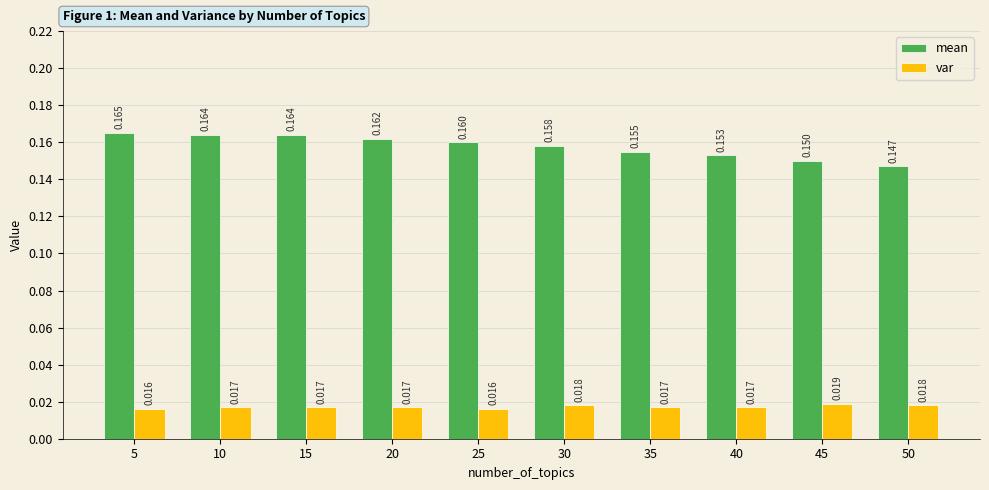

What is the sum of all mean values?

1.6